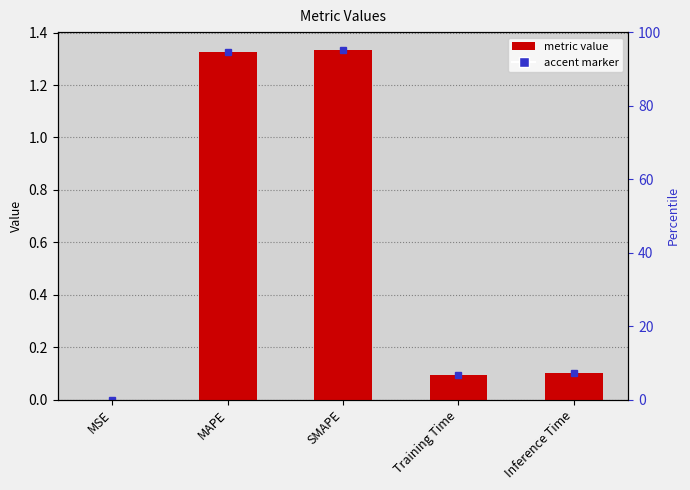

Reading left to right, transcribe all the data shown in this chart.

MSE=0.0	MAPE=1.3	SMAPE=1.3	Training Time=0.1	Inference Time=0.1